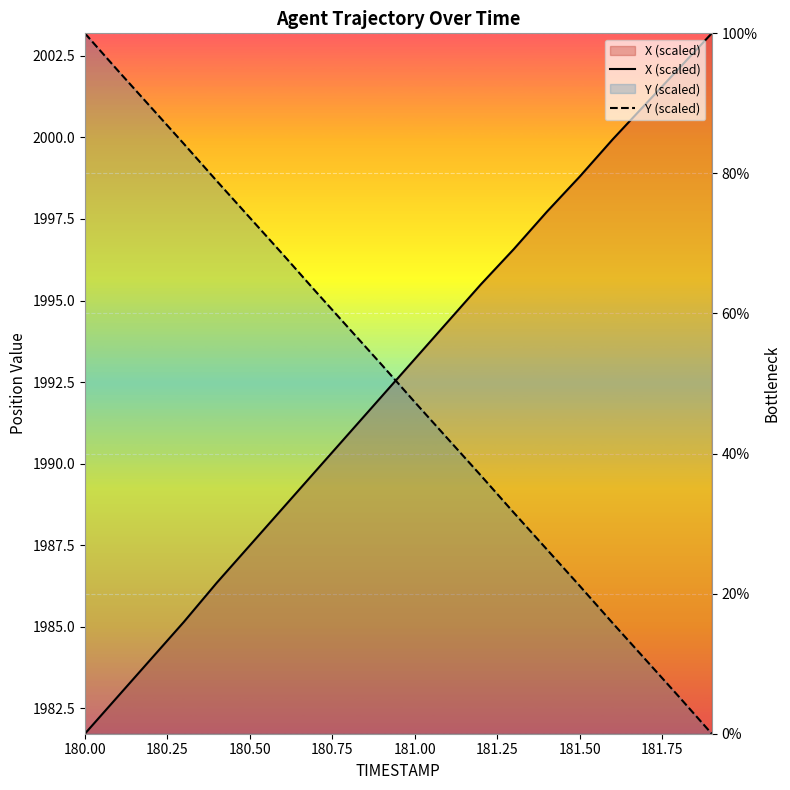

What is the difference between the second highest and minimum values in the Y (scaled) series?

94.7